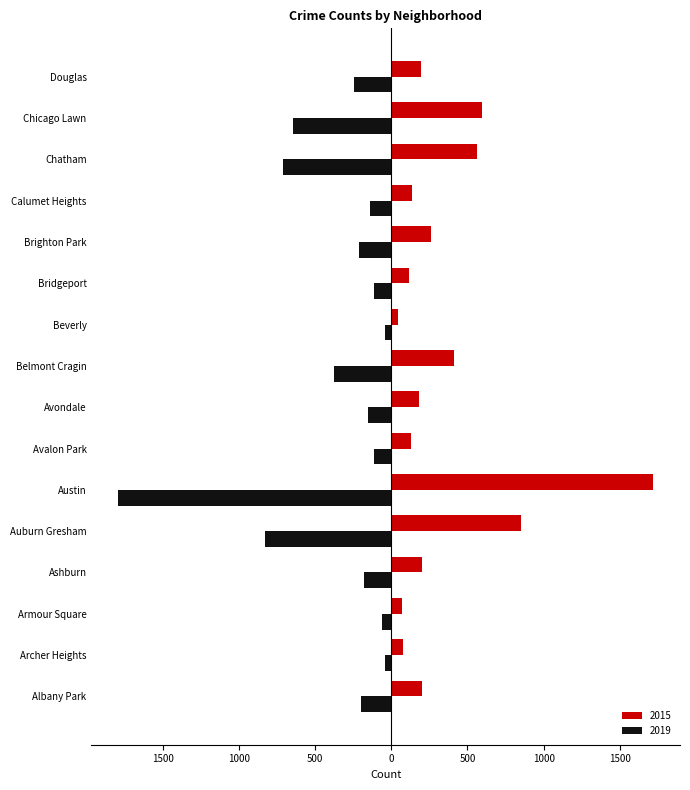

List the series in order of their peak value, lowest first.

2019, 2015